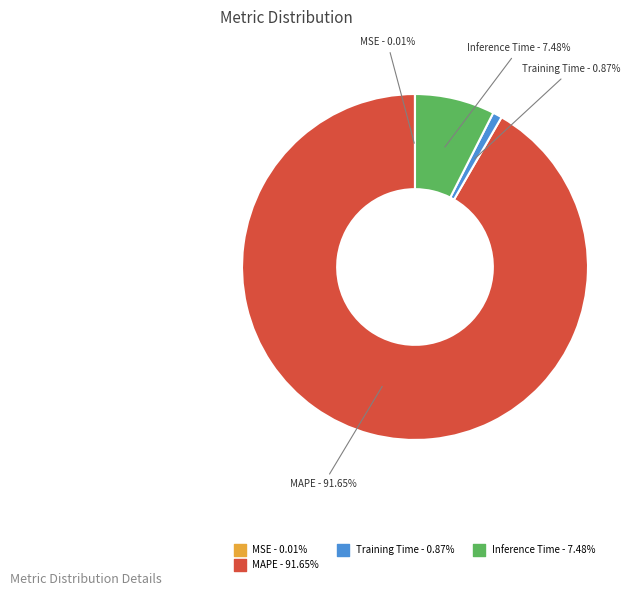

Is there a majority slice in this chart?

Yes